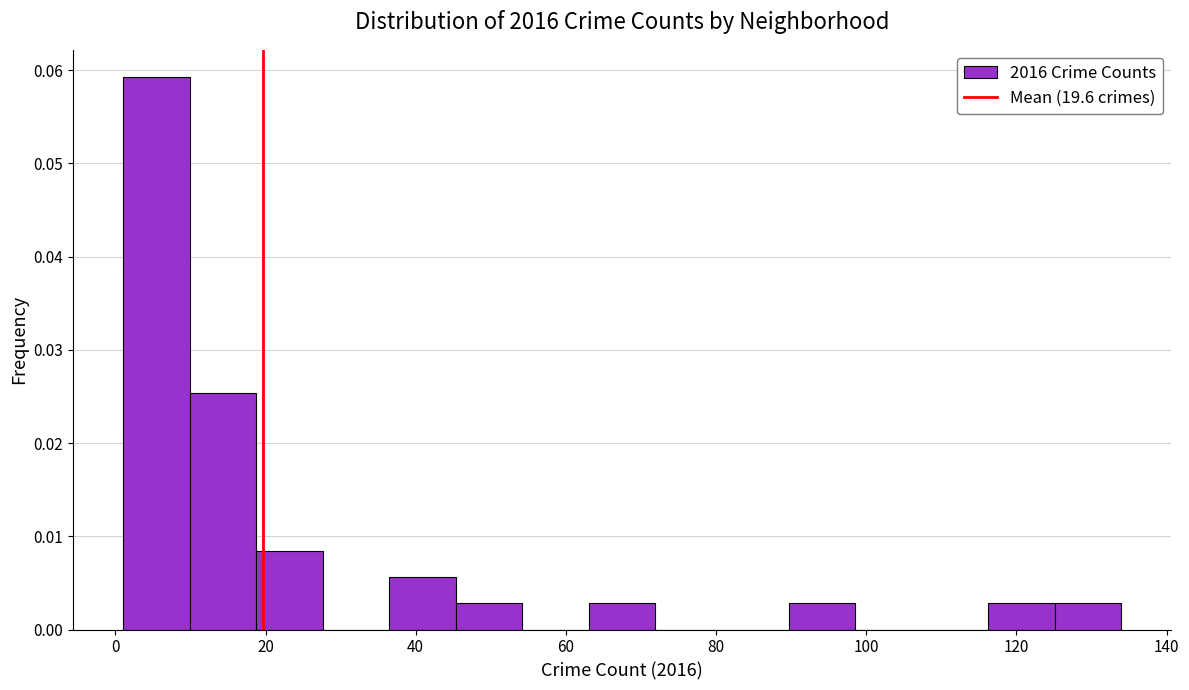

What is the height of the bar covering 116 to 126 on the x-axis? Neither the bar edges nor the heights are printed on the chart, so give them approximately, as read against the axes.

0.003